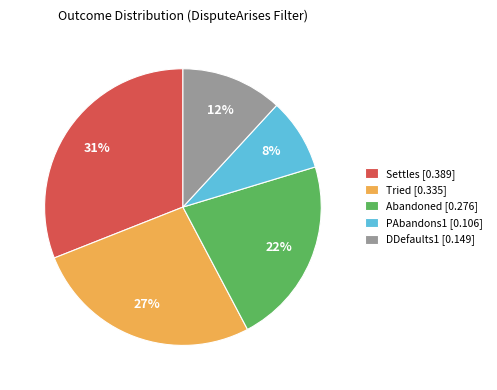

The Settles slice represents 31% of the pie. True or false?

True